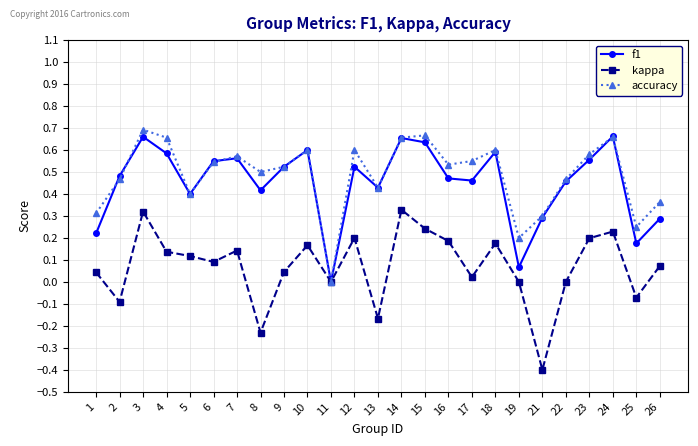

How many lines are shown in the chart?

3